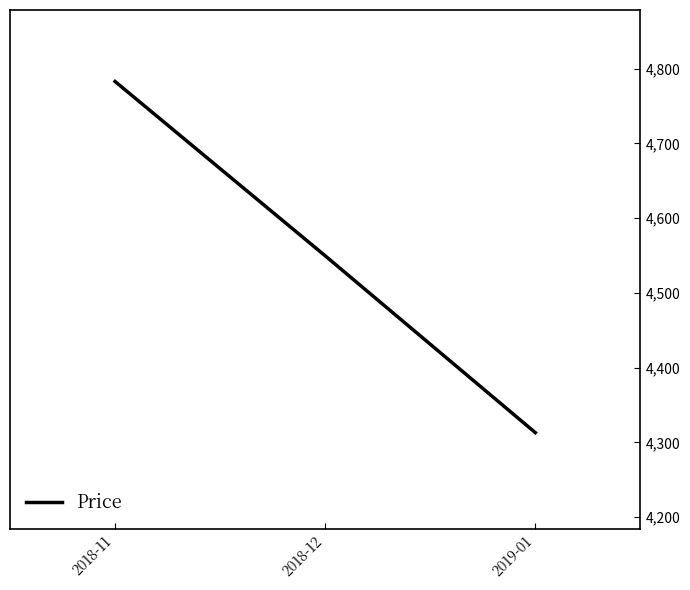

What is the change in value from 2018-11 to 2018-12?

-233.3